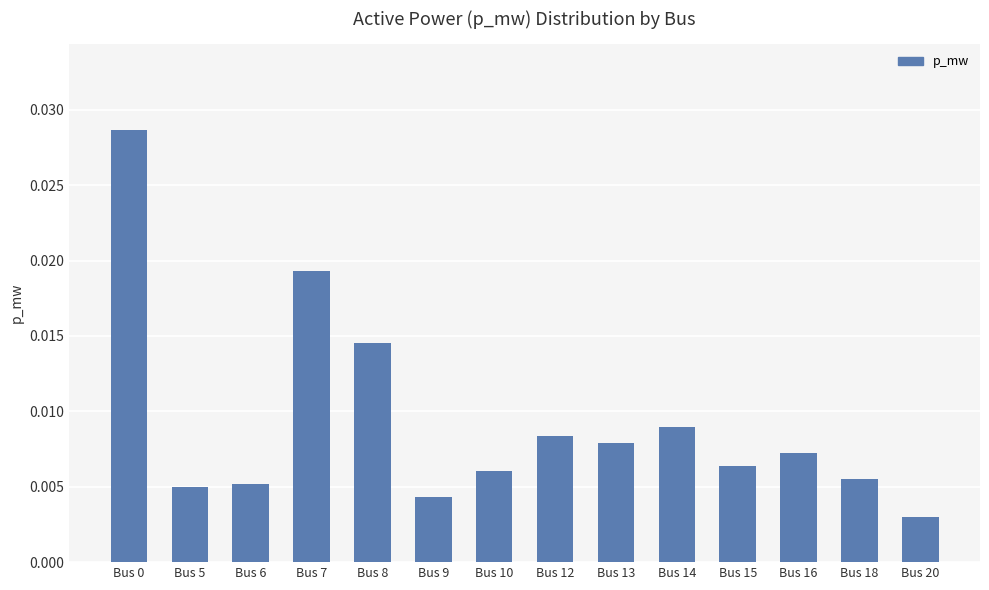

At which category does the chart reach its minimum across all series?

Bus 20